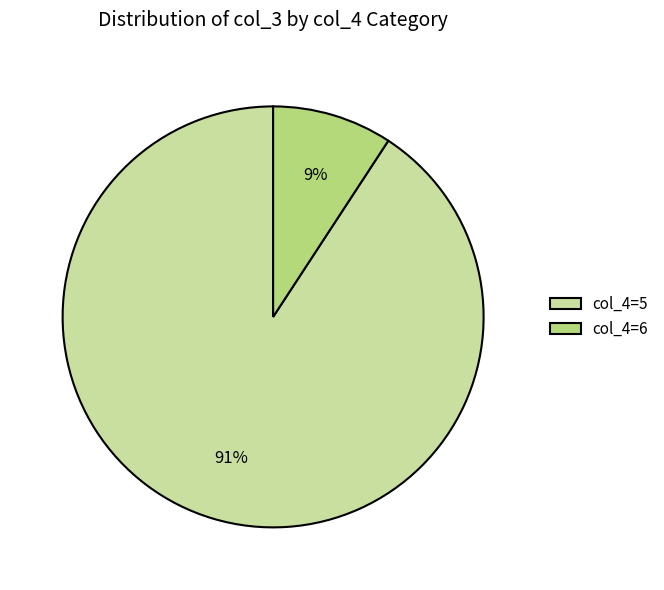

To the nearest percent, what portion does col_4=6 represent?

9%